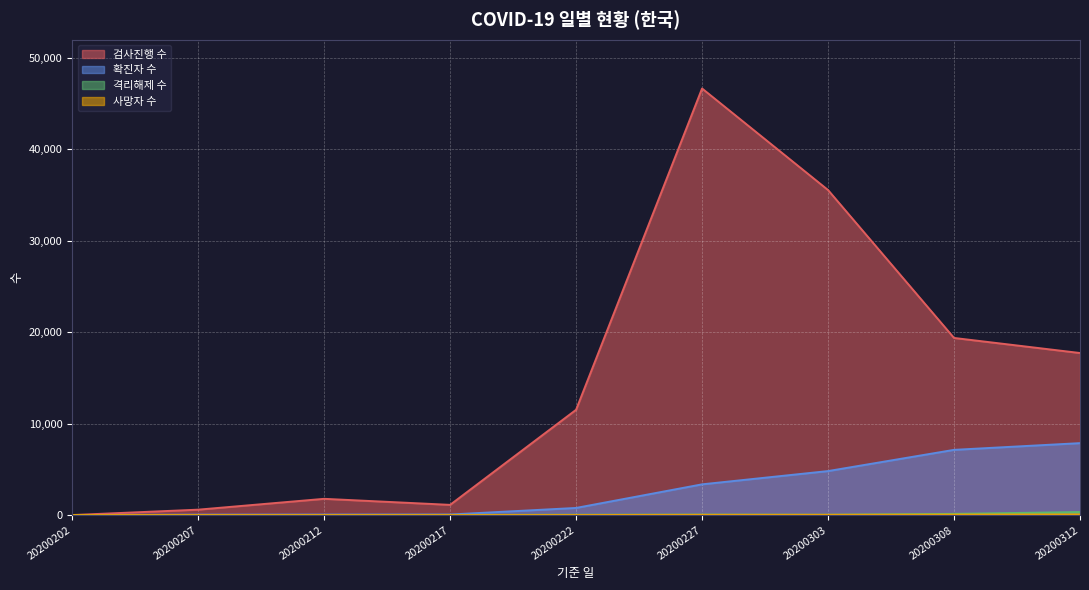

How many data points does each series have?

9